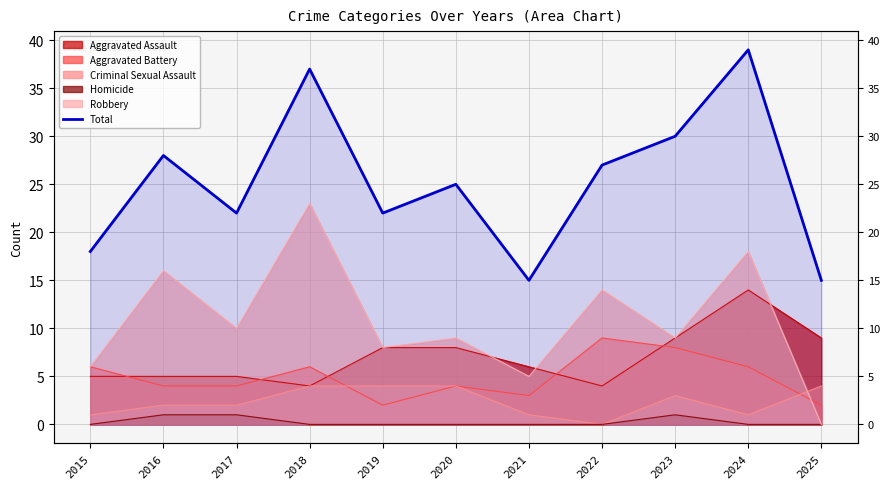

What is the change in value from 2015 to 2019?

+4